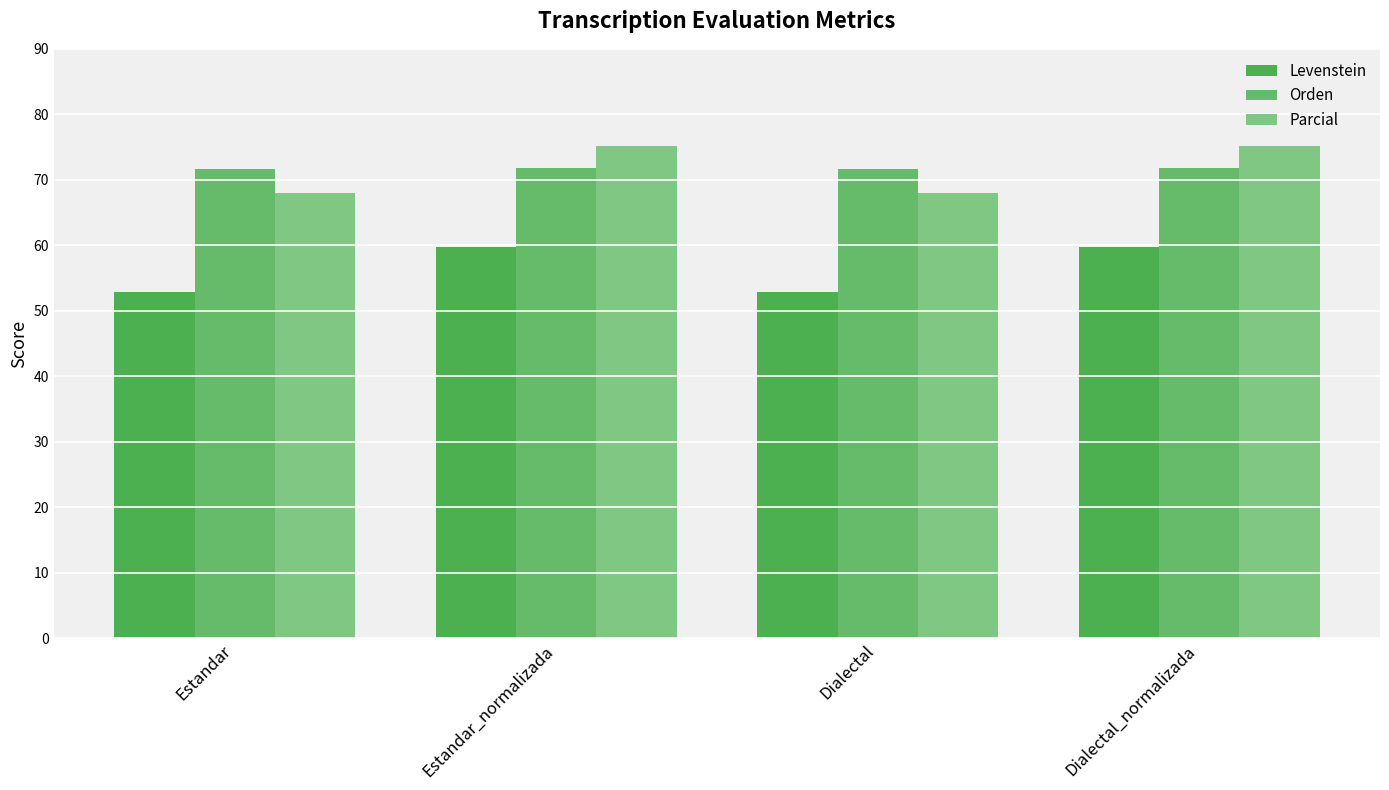

Is the value of Levenstein at Dialectal_normalizada greater than the value of Orden at Dialectal?

No